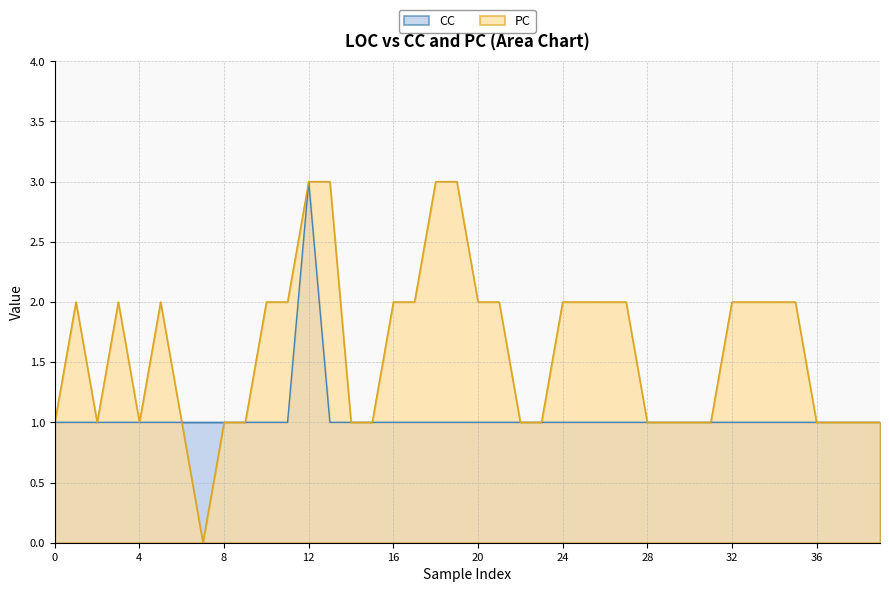

The value of CC at 39 is 0. True or false?

False